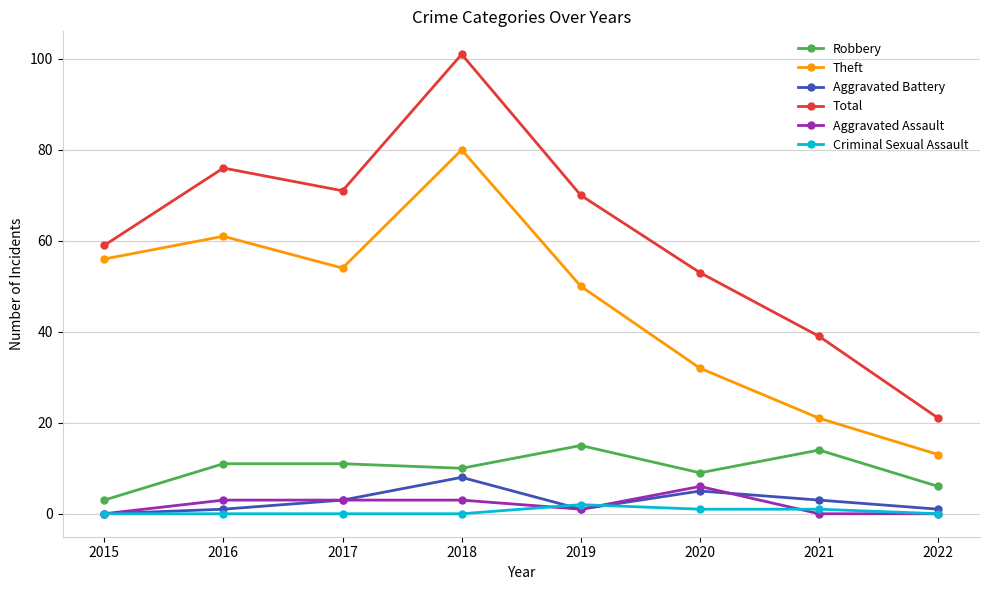

The value of Total at 2015 is 98. True or false?

False